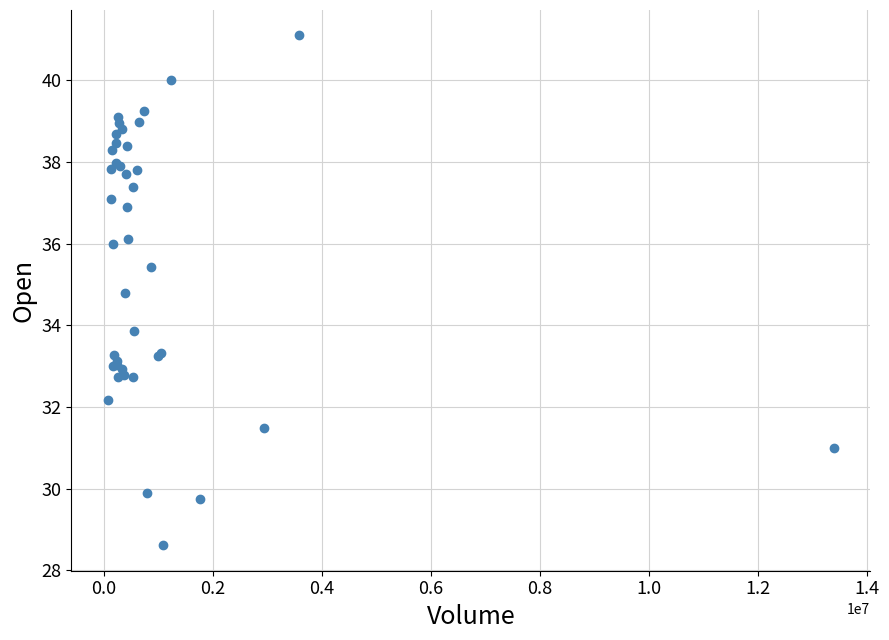

What Y value in the scatter plot is closest to 34?

33.8